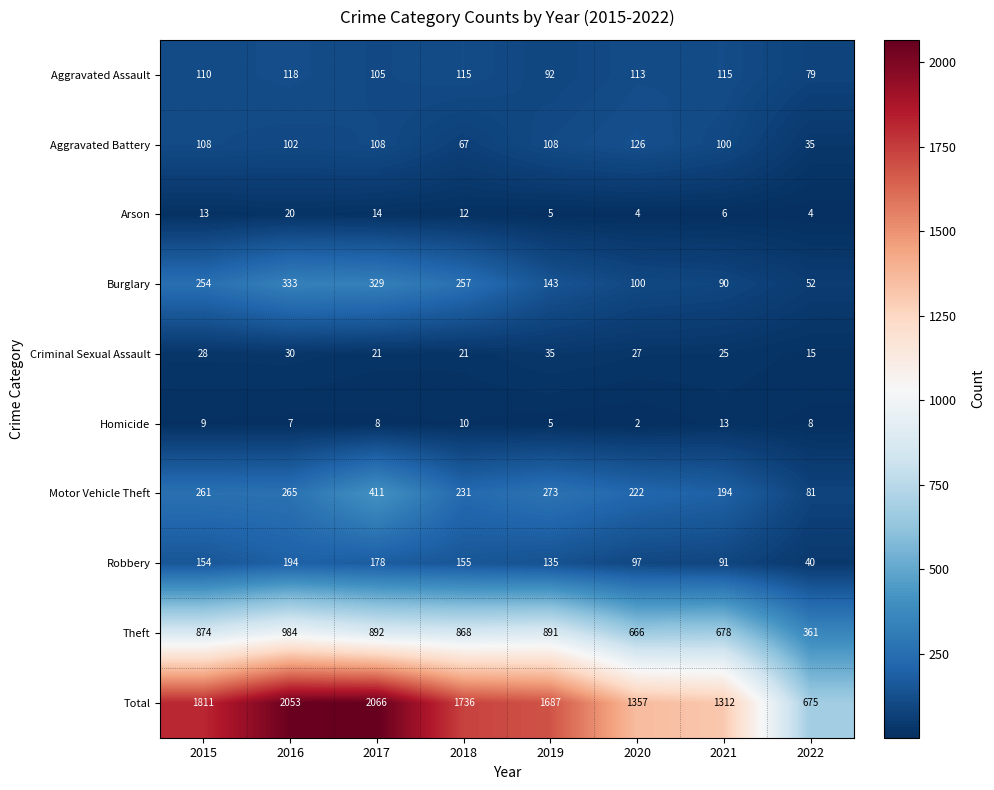

How many values in the Theft series are below 874?

4